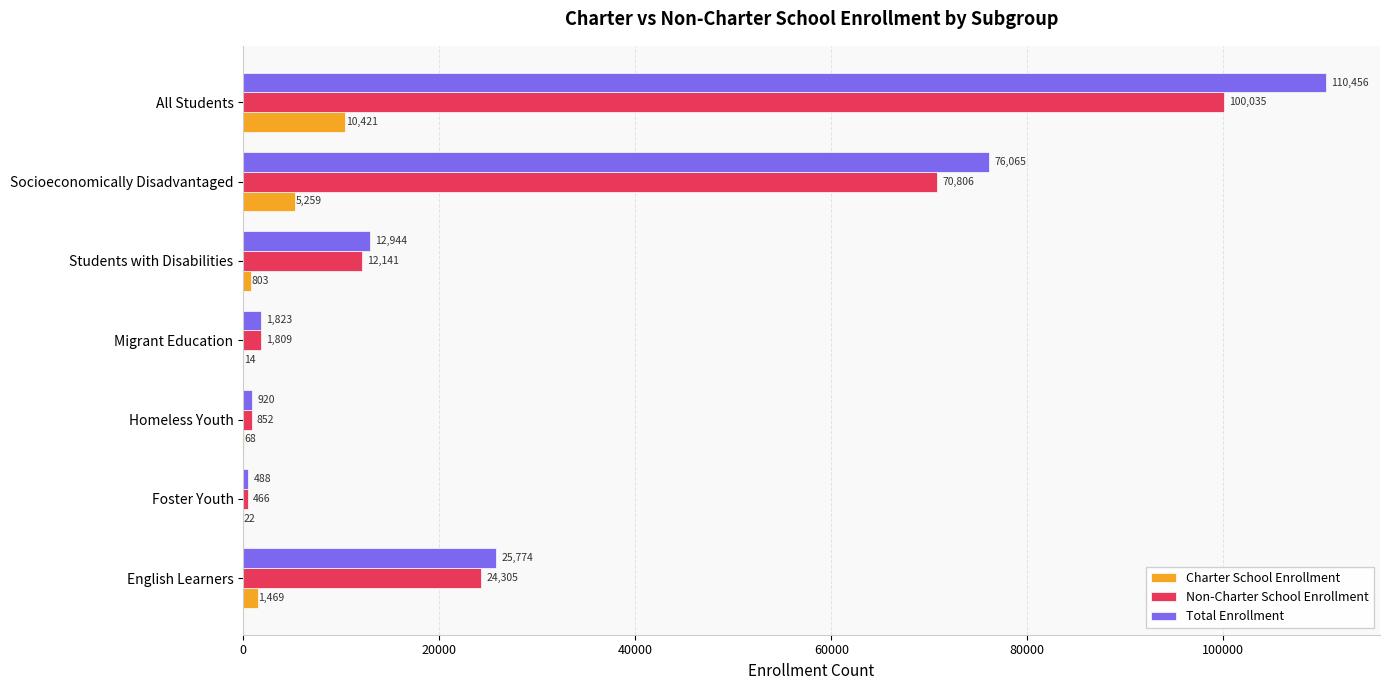

Between Students with Disabilities and All Students, which series saw the biggest shift?

Total Enrollment